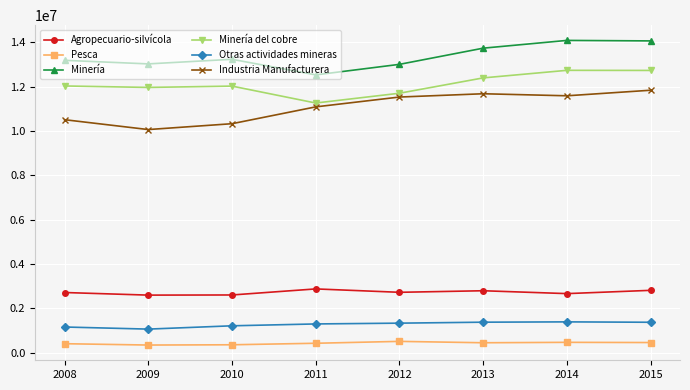

What is the highest value of the Agropecuario-silvícola series?

2873800